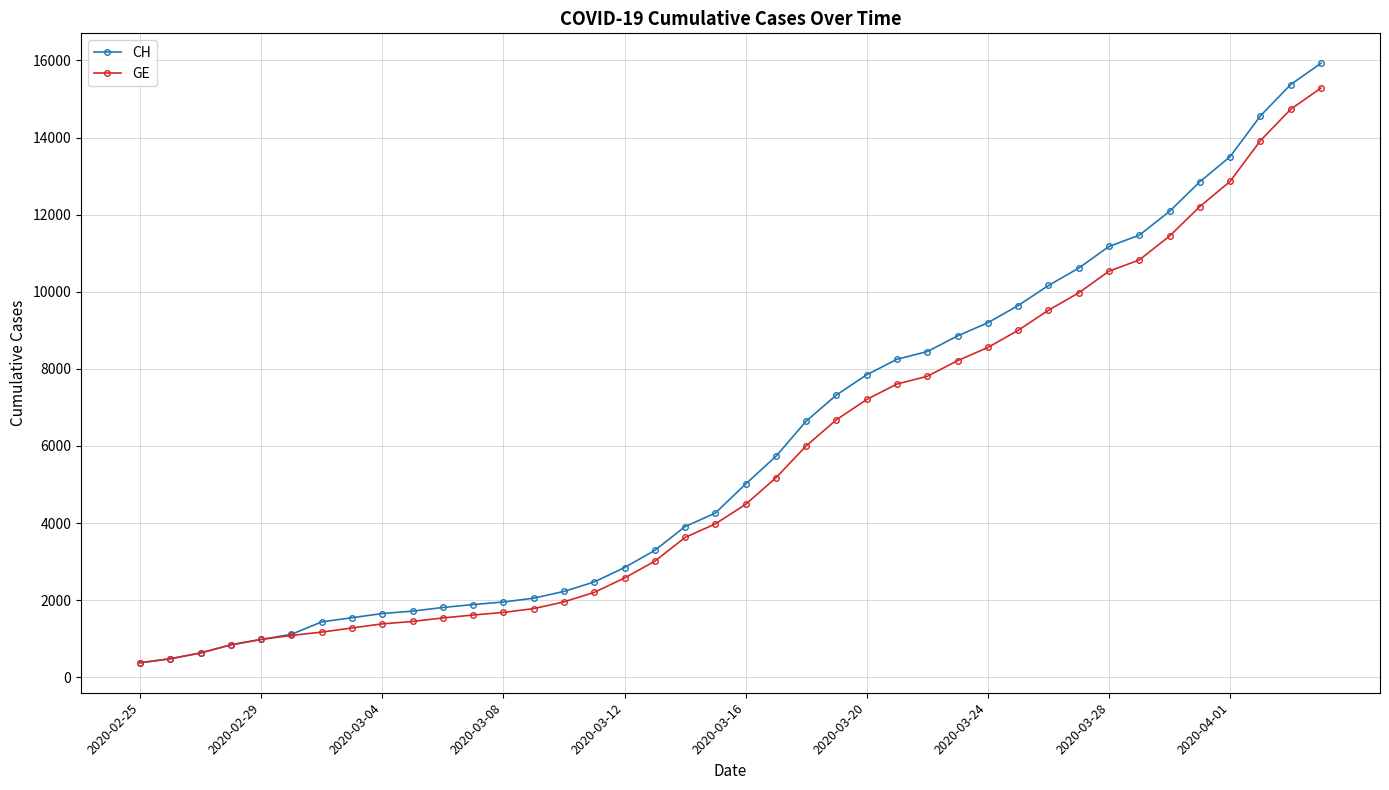

Which series has the largest total across all categories?

CH